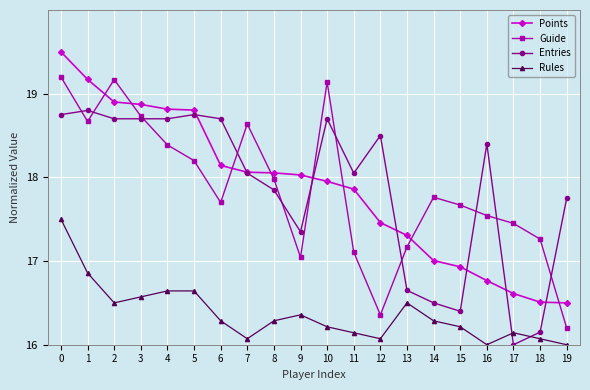

How many interior local peaks does the Guide series have?

4